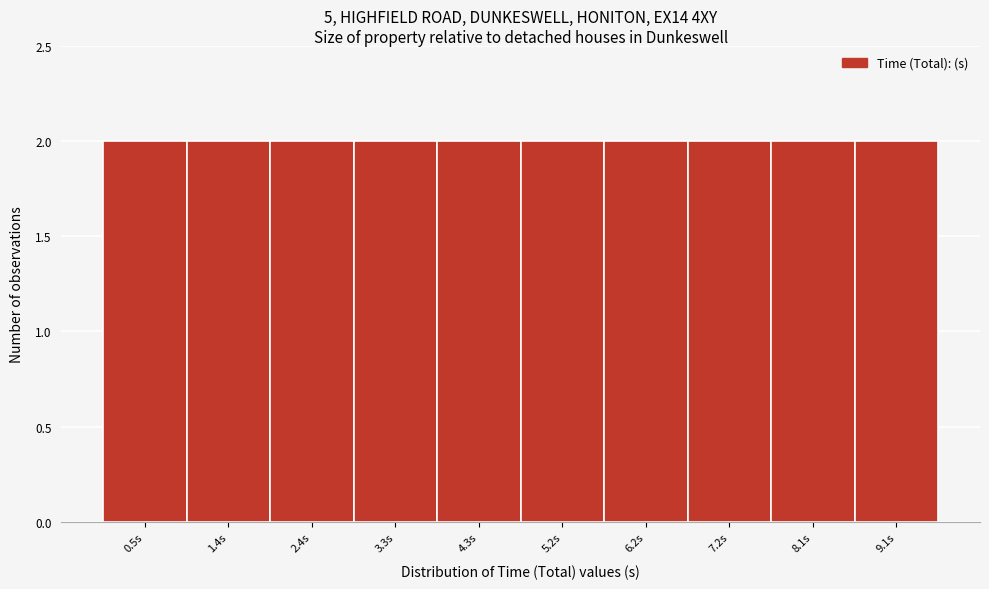

Reading left to right, transcribe this chart: for each bar, give the range it covers on the x-axis and its height. Neither the bar edges nor the heights are printed on the chart, so give them approximately, as read against the axes.

0.0 to 1.0: 2
1.0 to 1.9: 2
1.9 to 2.9: 2
2.9 to 3.8: 2
3.8 to 4.8: 2
4.8 to 5.7: 2
5.7 to 6.7: 2
6.7 to 7.6: 2
7.6 to 8.6: 2
8.6 to 9.5: 2